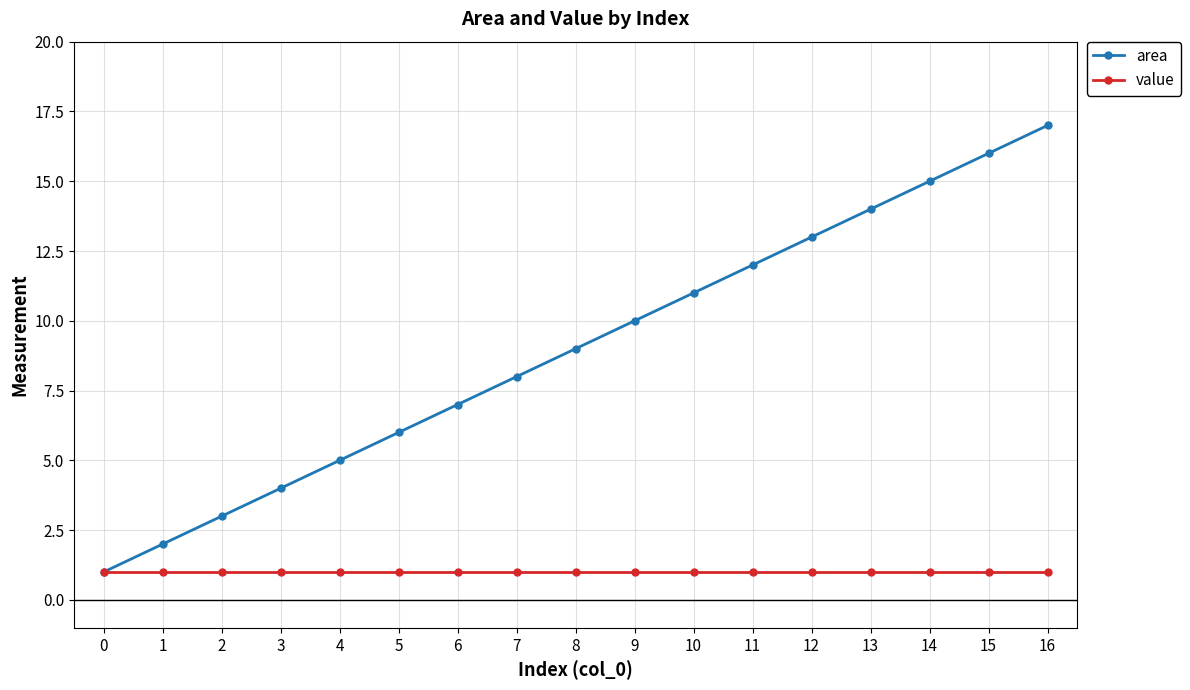

What is the difference between the second highest and second lowest values in the area series?

14